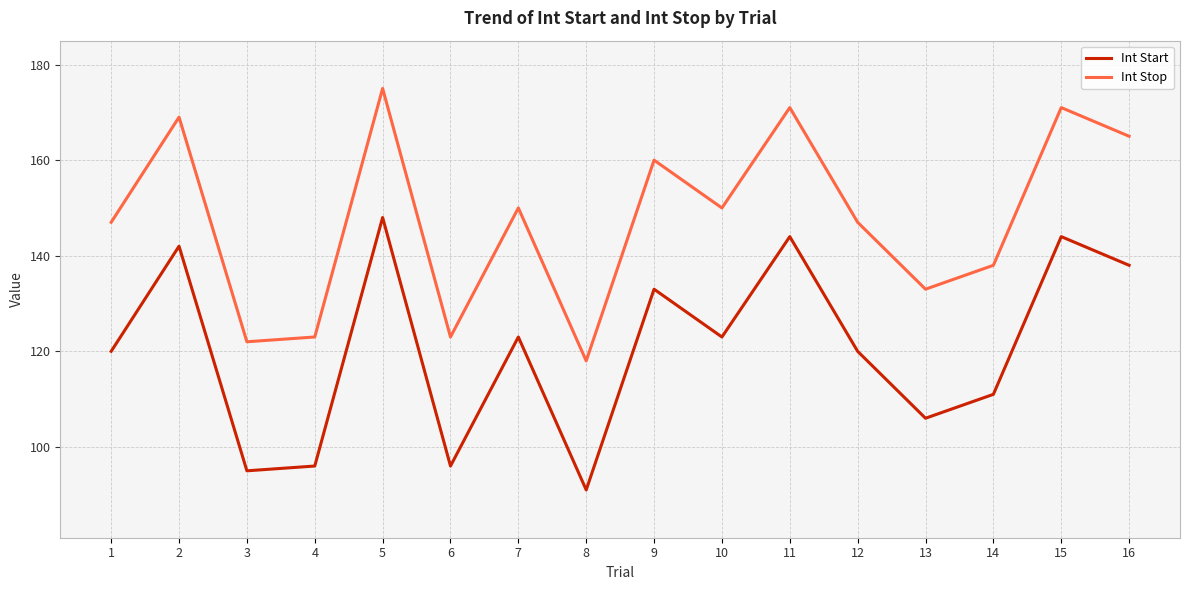

What is the difference between the highest and lowest values at 10?

27